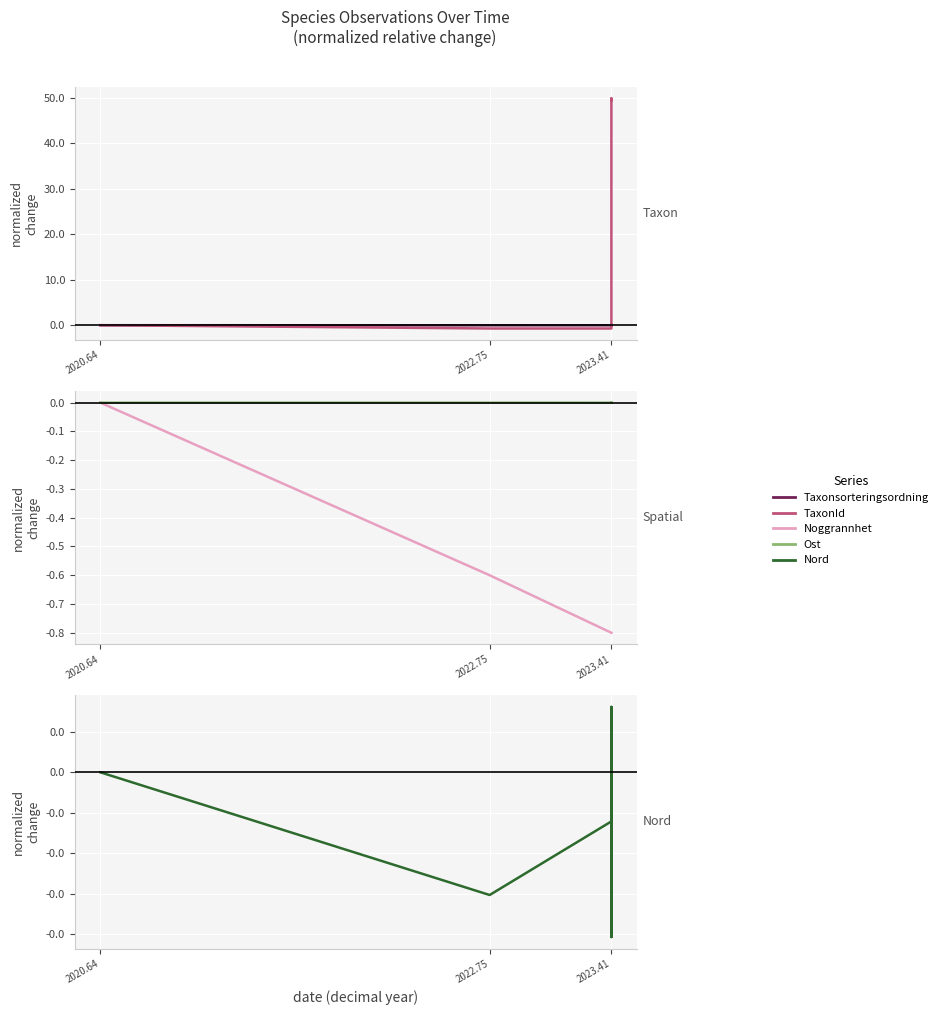

Where is the first local minimum for TaxonId?

2023.41